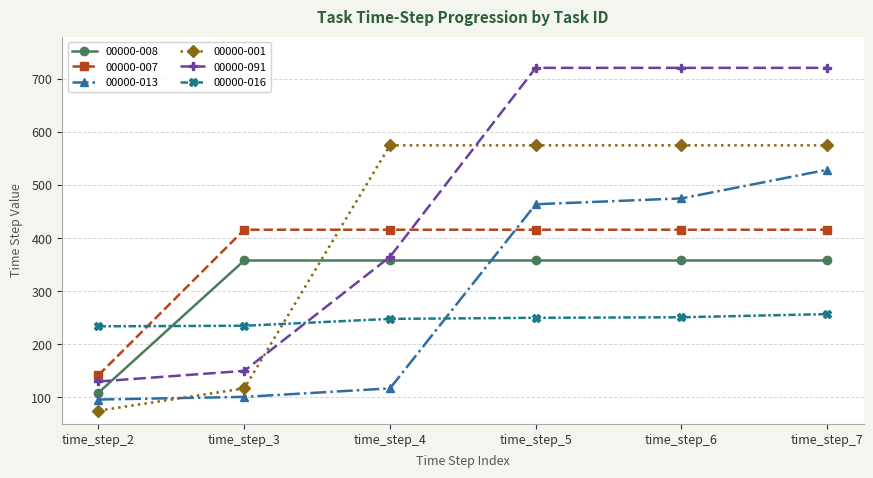

Is it true that 00000-091 equals 721 at time_step_7?

True